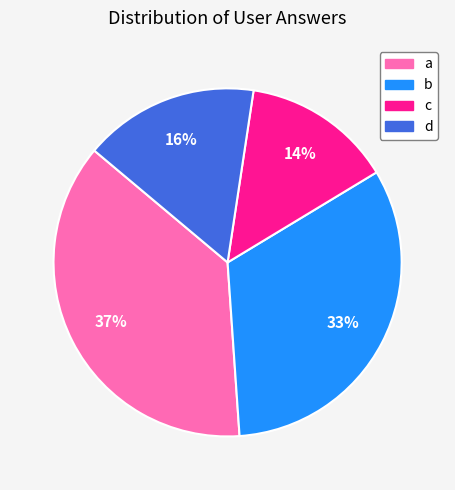

Which category has the smallest portion of the pie?

c